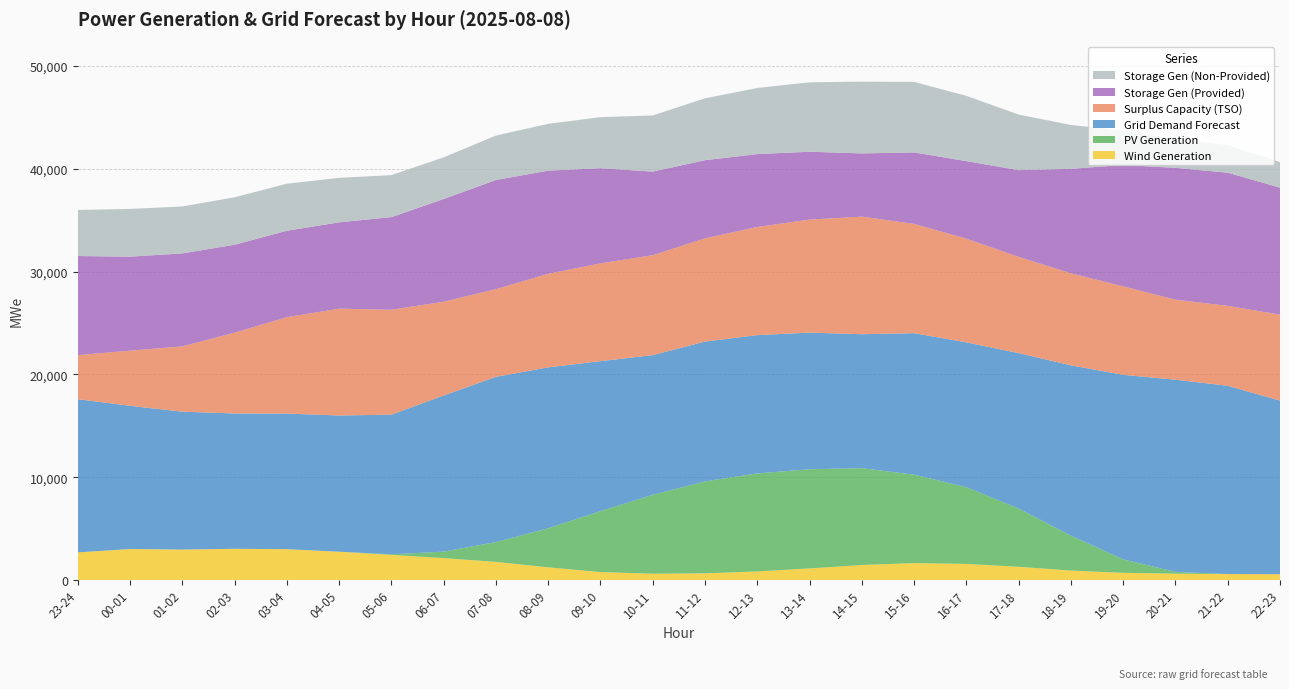

Reading left to right, what are all the values shown in this chart?

fcst_wi_tot_gen: 2694	3022	2969	3045	3006	2761	2449	2138	1769	1240	781	617	655	842	1134	1468	1650	1575	1292	927	707	622	588	573
fcst_pv_tot_gen: 0	0	0	0	0	0	60	631	1930	3804	5929	7677	8949	9535	9651	9421	8607	7467	5670	3394	1307	179	1	0
grid_demand_fcst: 14901	13931	13413	13163	13188	13252	13580	15187	16073	15648	14586	13588	13598	13452	13287	13028	13761	14083	15116	16569	17954	18693	18312	16887
surplus_cap_avail_tso: 4288	5364	6354	7857	9377	10390	10208	9120	8530	9103	9514	9720	10041	10520	10993	11439	10627	10084	9363	8956	8603	7784	7773	8360
fcst_gen_unit_stor_prov: 9639	9142	9041	8554	8412	8395	9010	9993	10618	10032	9257	8130	7603	7087	6603	6148	6956	7545	8437	10158	11811	12821	12953	12354
fcst_gen_unit_stor_non_prov: 4484	4647	4569	4618	4575	4331	4086	4053	4321	4554	4966	5462	6018	6433	6752	6984	6859	6350	5406	4268	3341	2802	2678	2483